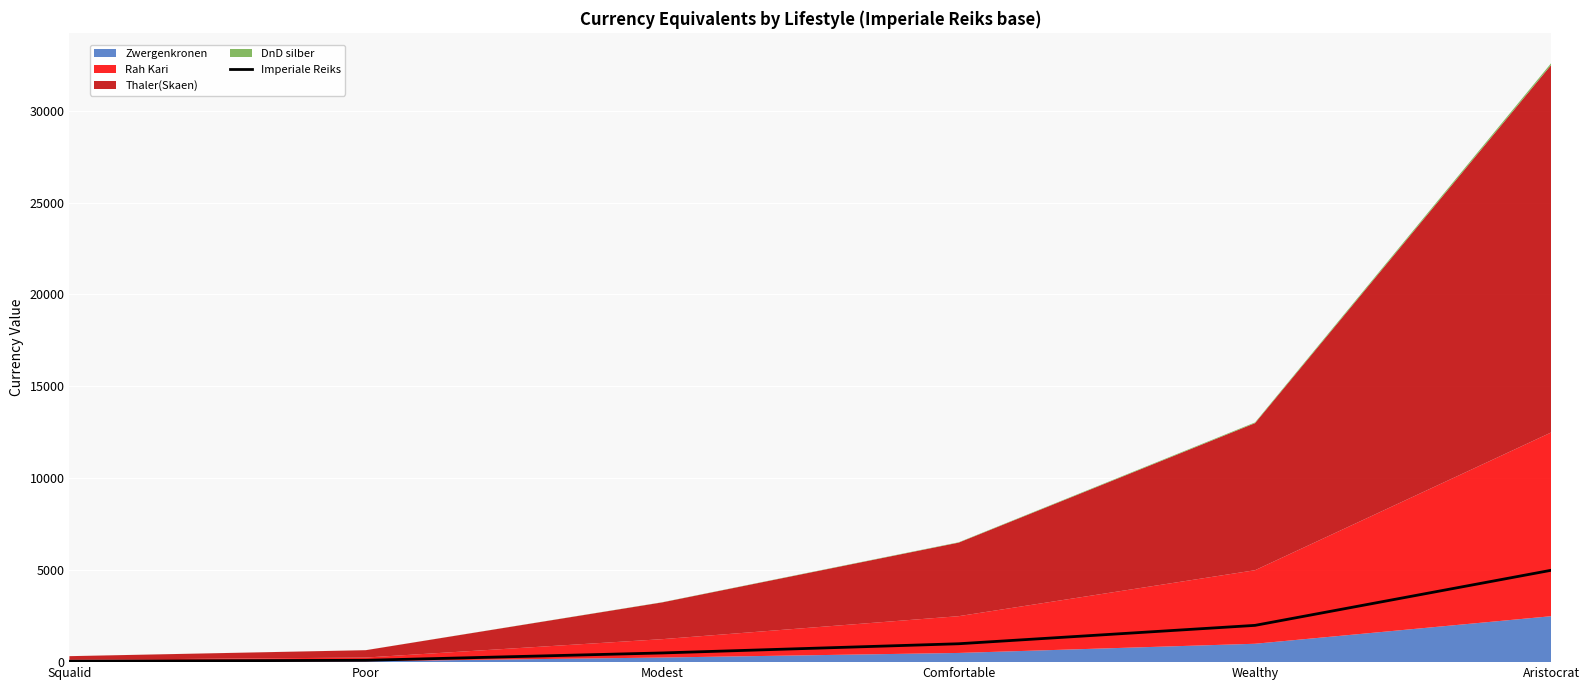

True or false: the data has more than 0 interior local peaks.

False